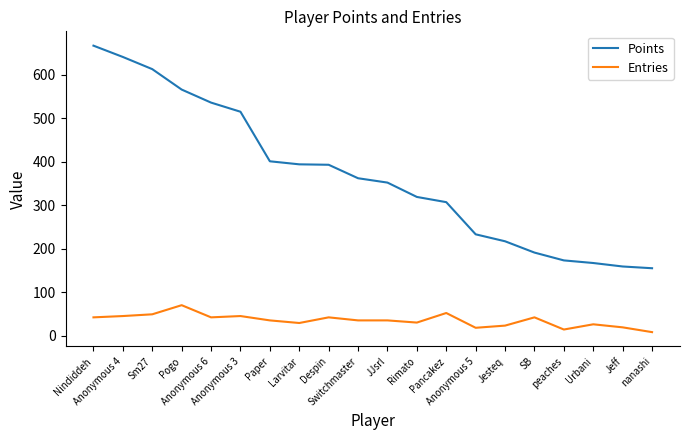

True or false: Entries and Points cross at least once.

False